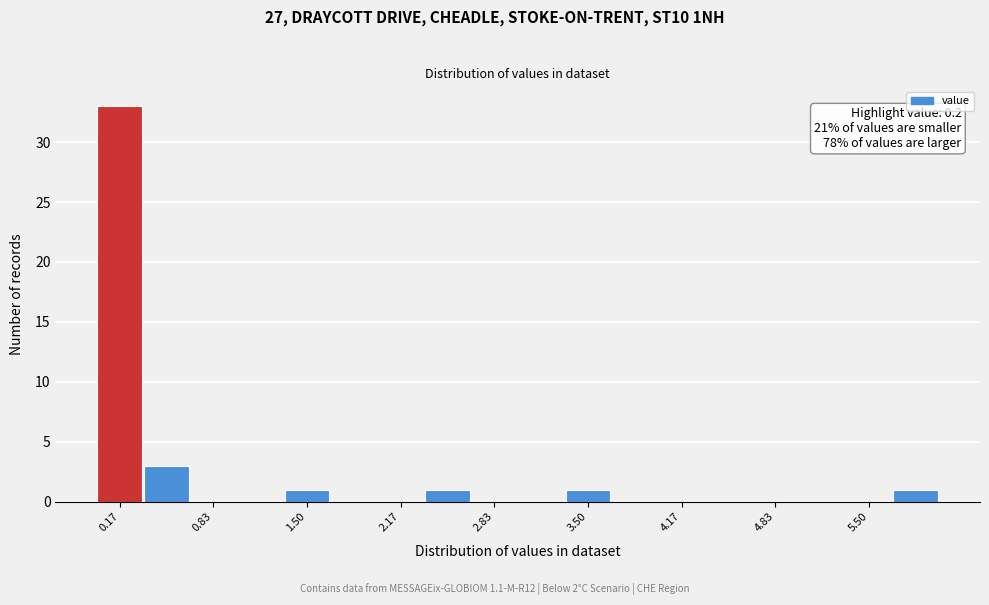

Around what value on the x-axis is the tallest bar? Give the approximate position of its centre, as read against the axis.

0.2